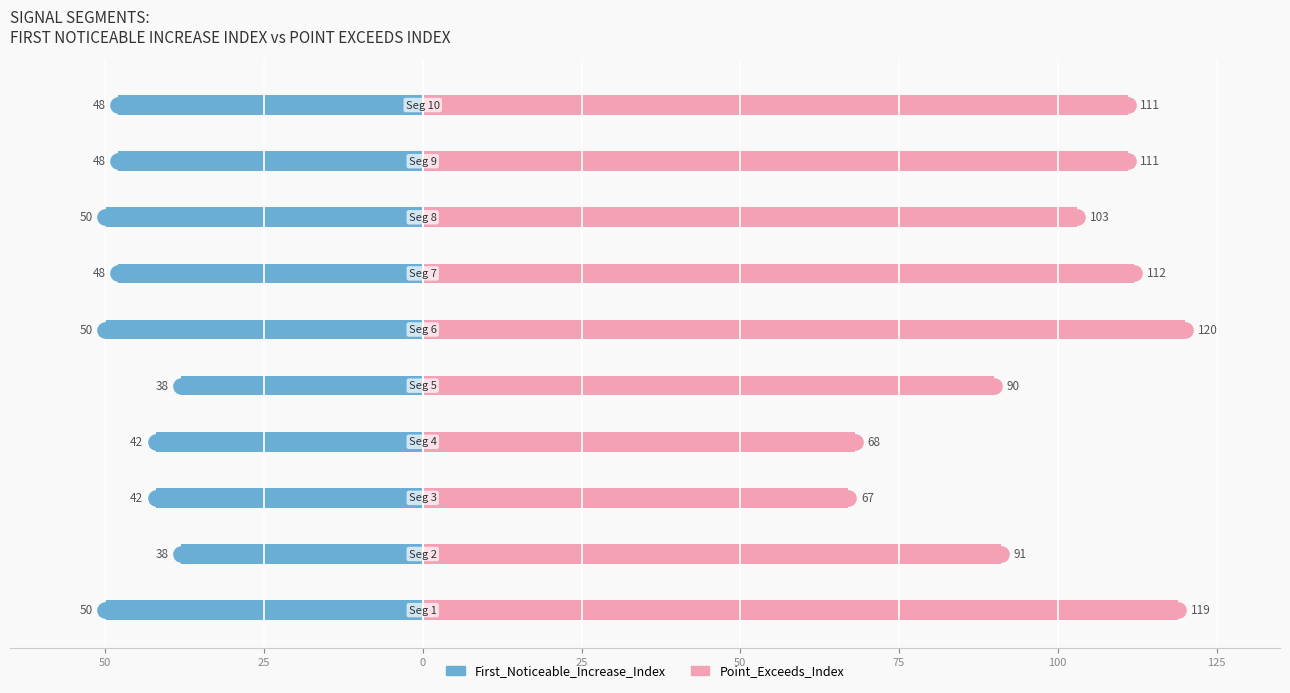

At how many categories does at least one series exceed -16?

10